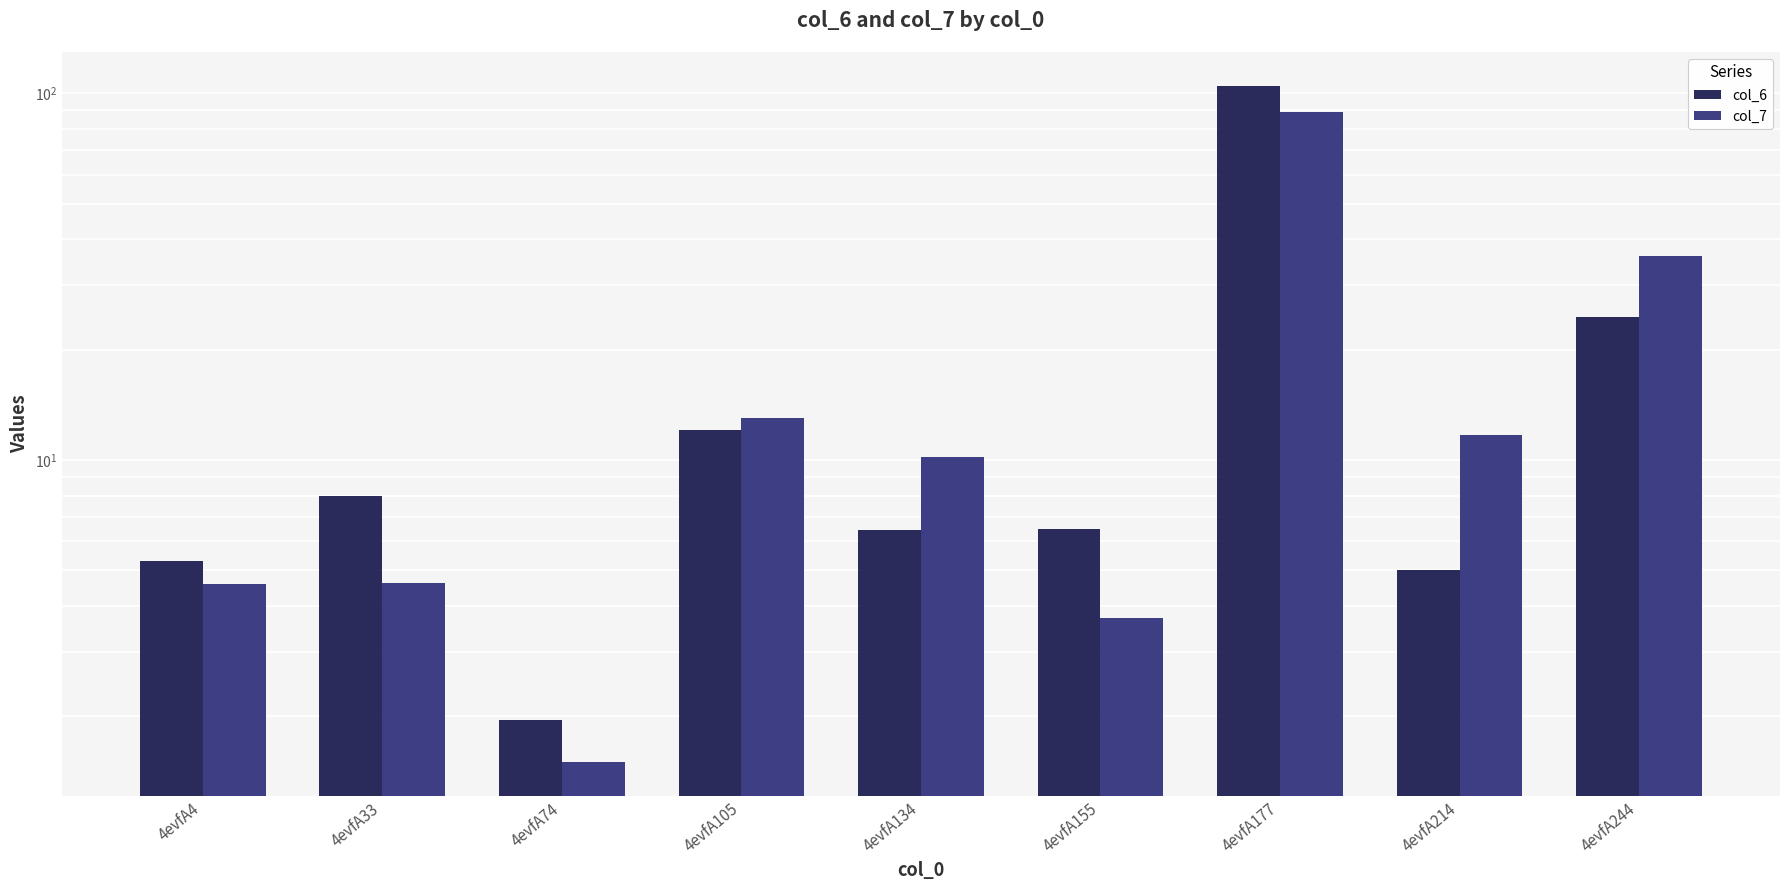

How many groups of bars are there?

9